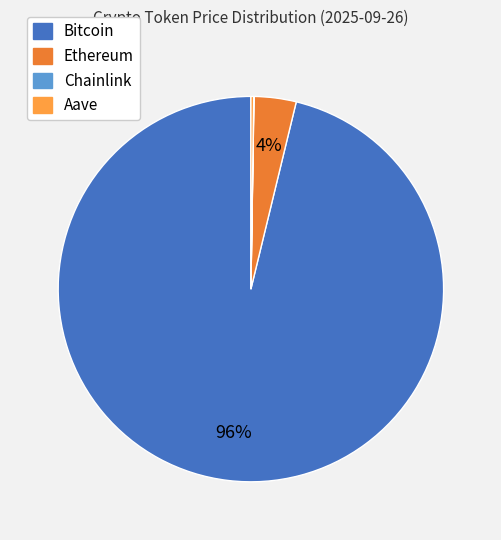

To the nearest percent, what is the average slice percentage?

25%